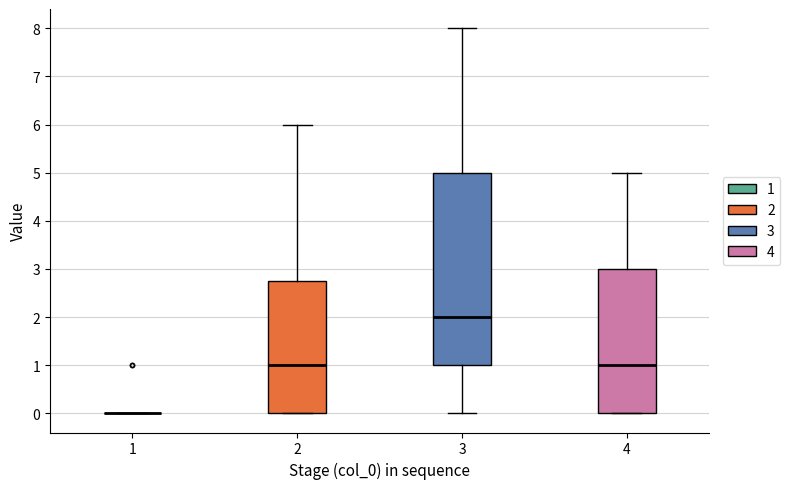

Comparing the boxes themselves (not the whiskers), which one is the tallest?

3